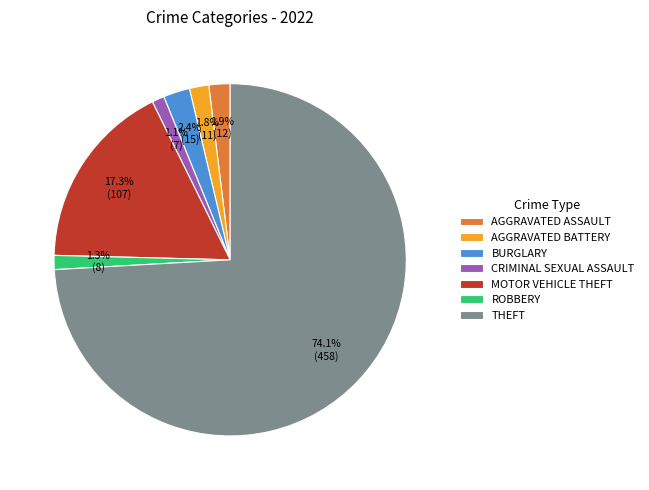

What percentage do MOTOR VEHICLE THEFT and CRIMINAL SEXUAL ASSAULT together represent?

18.4%